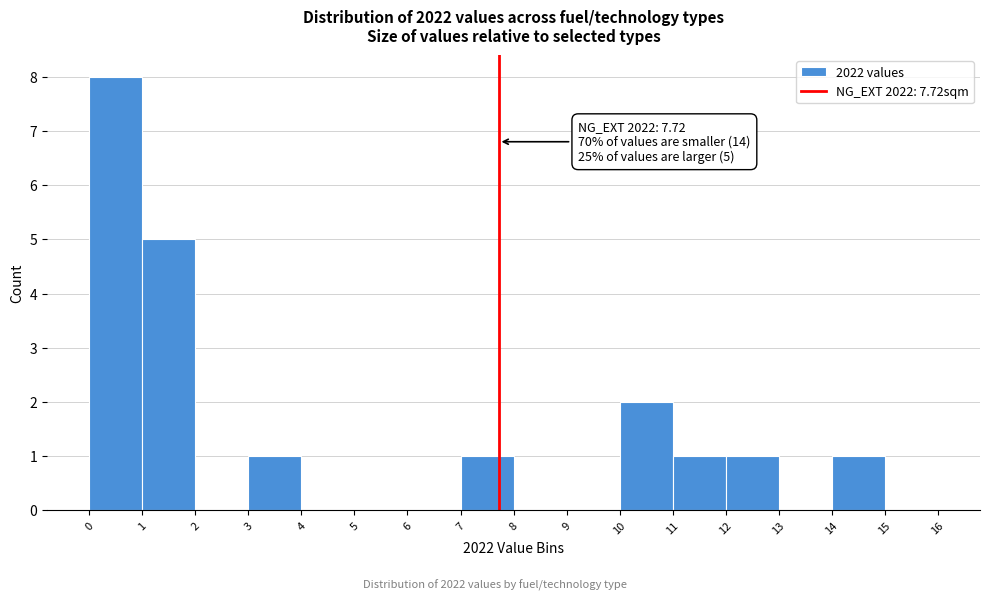

Which range on the x-axis has the tallest bar?

0 to 1